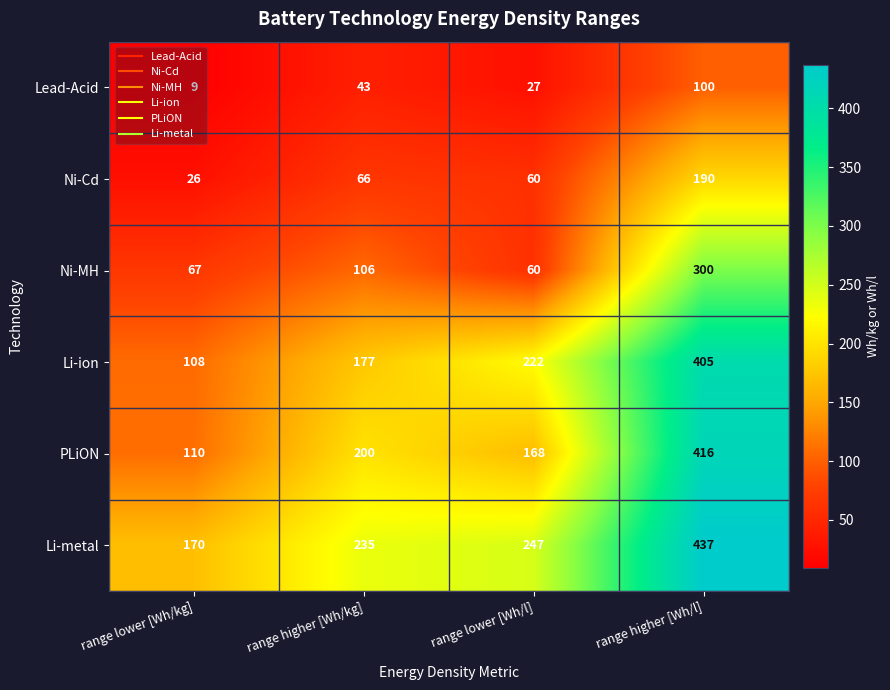

What value does the Li-ion series have at range lower [Wh/kg], to the nearest 5?

110